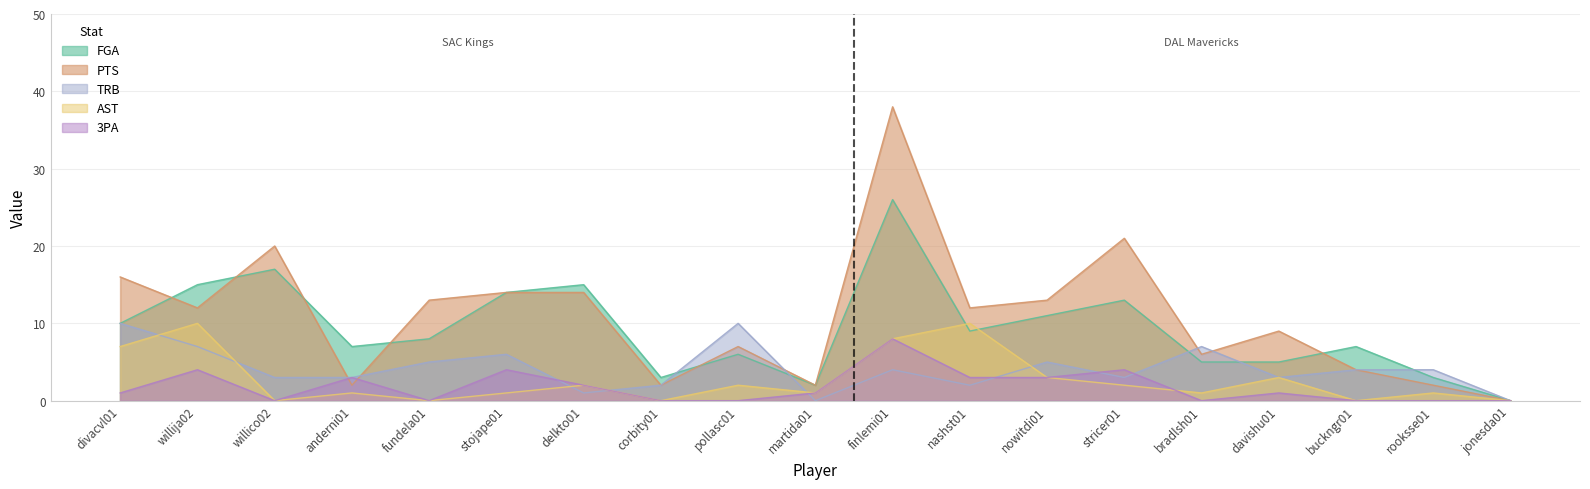

What is the maximum value for PTS?

38